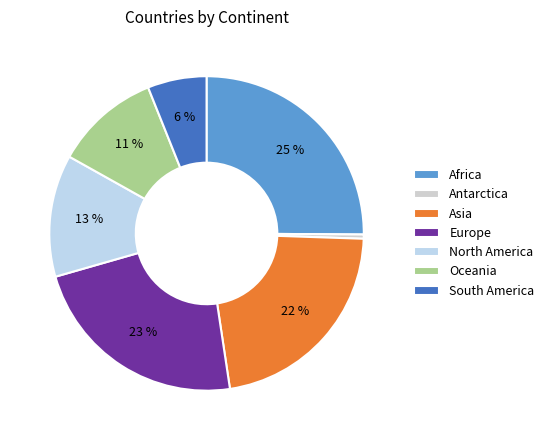

To the nearest percent, what portion does Europe represent?

23%